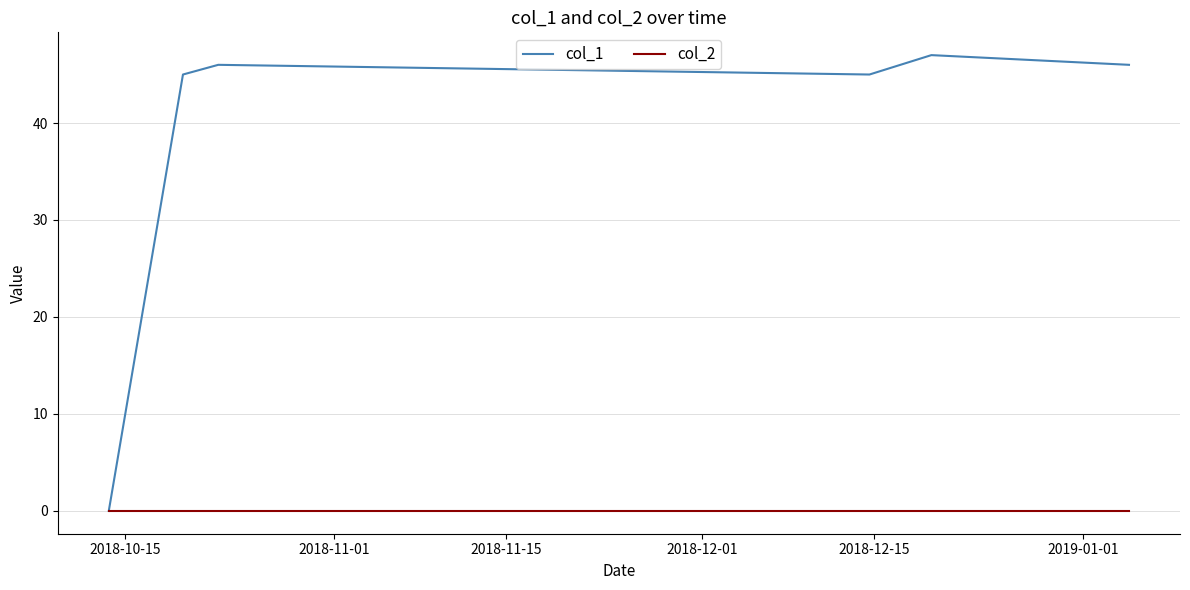

Which series has the largest total across all categories?

col_1